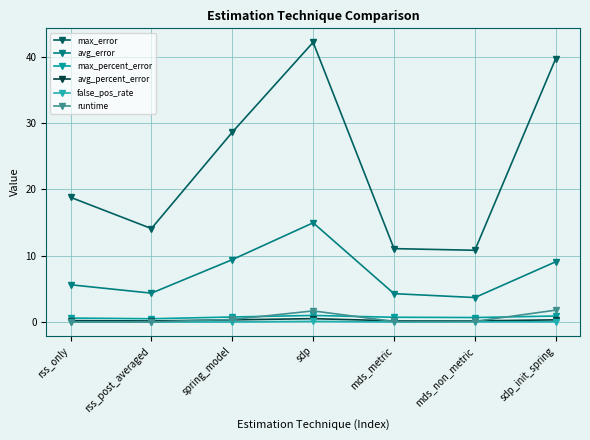

How many lines are shown in the chart?

6